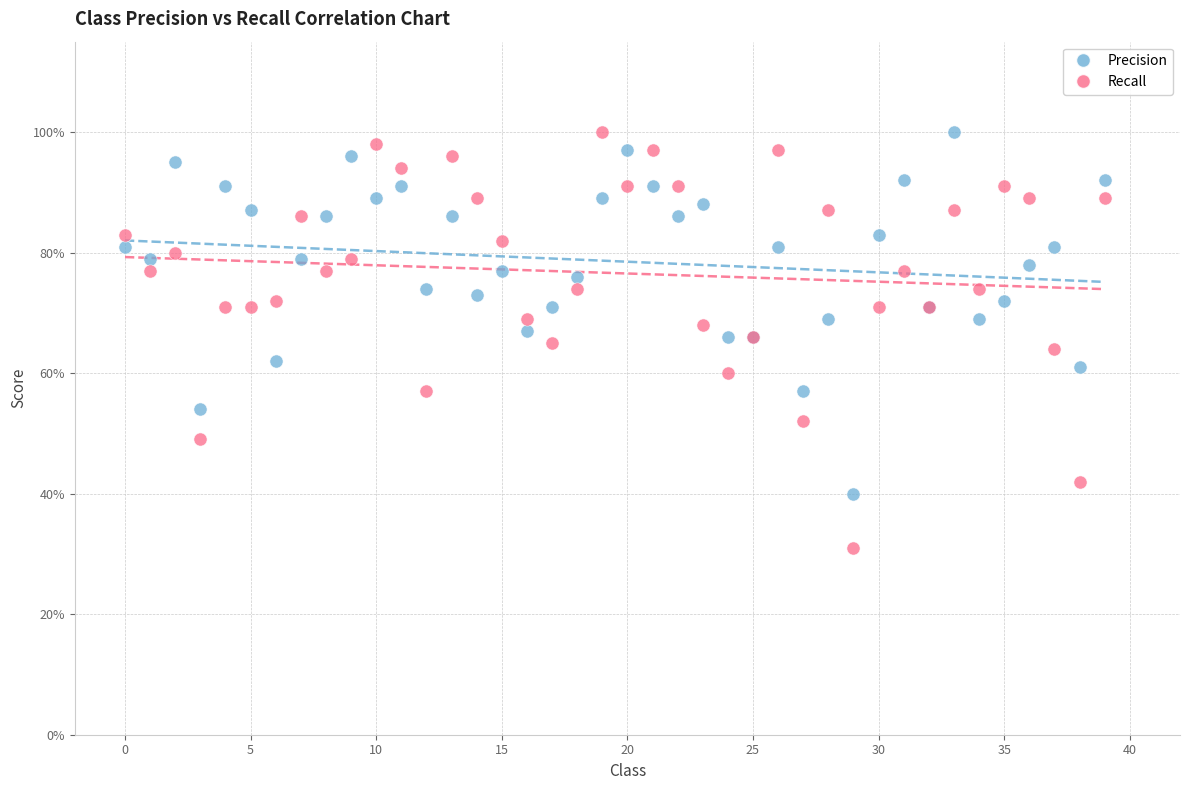

What are all the series names shown in the legend?

Precision, Recall